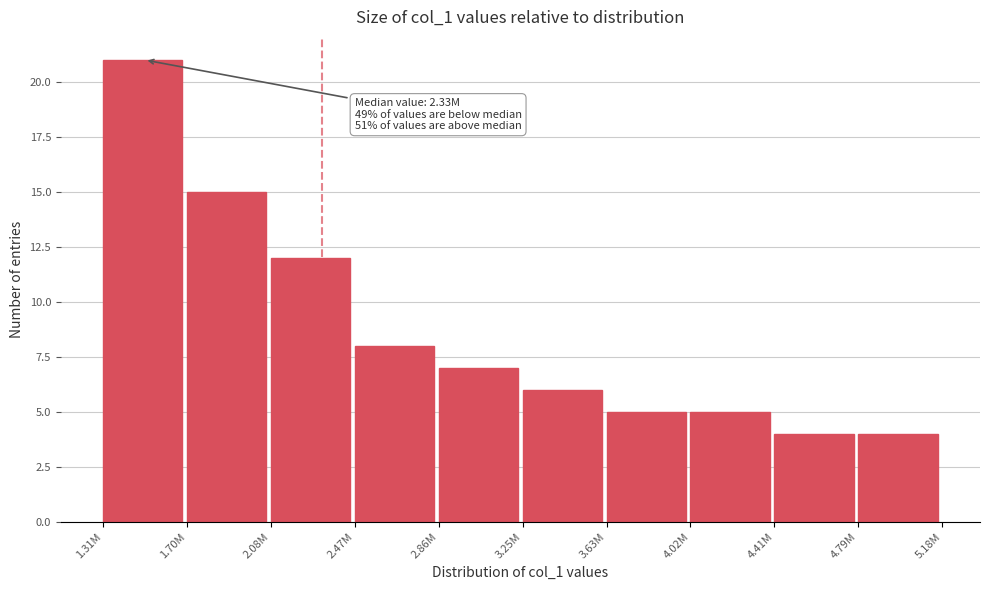

Reading left to right, transcribe all the data shown in this chart.

1.31M=21	1.70M=15	2.08M=12	2.47M=8	2.86M=7	3.25M=6	3.63M=5	4.02M=5	4.41M=4	4.79M=4